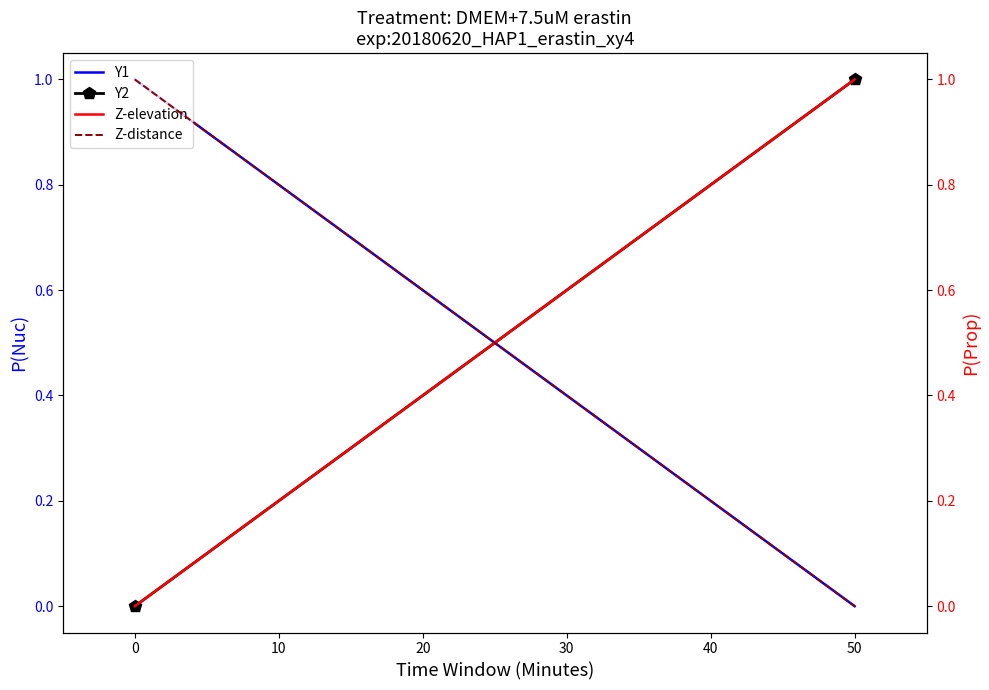

How many positive values does the Z-elevation series have?

1